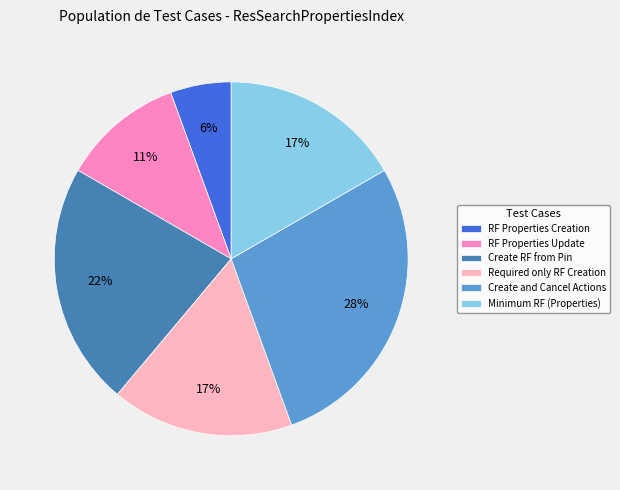

To the nearest percent, what is the difference between the largest and smallest slice percentages?

22%